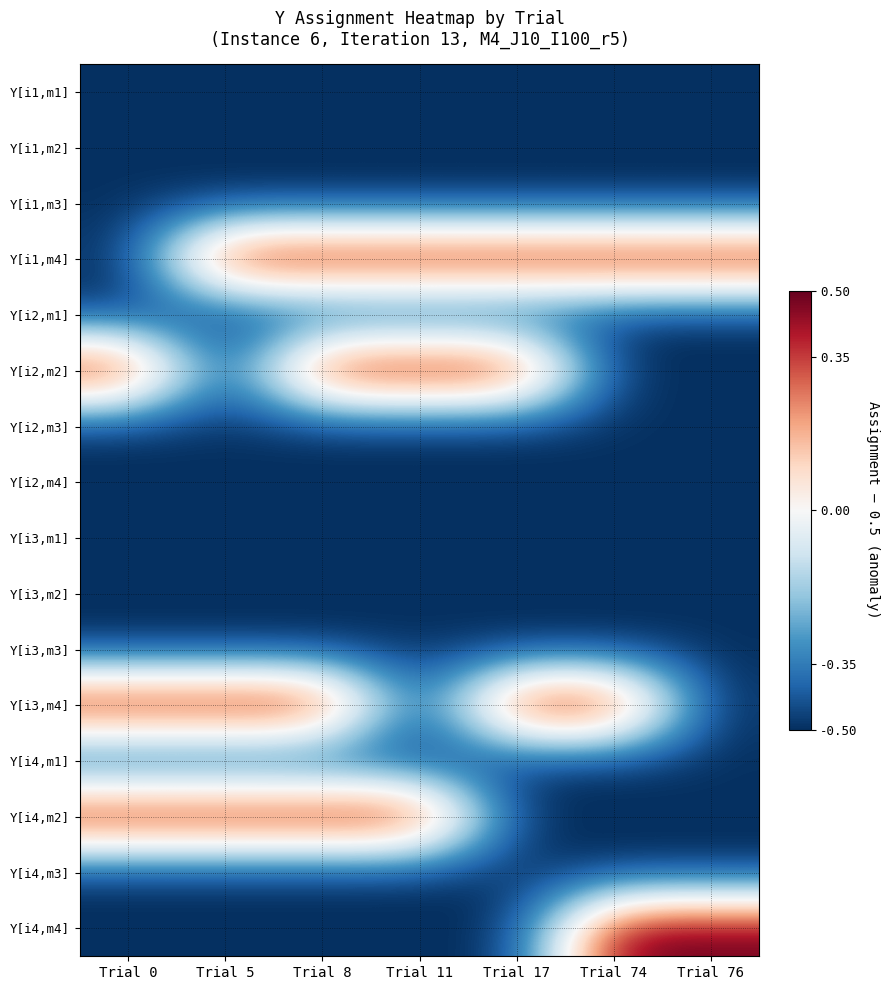

What is the difference between the highest and lowest values at Trial 0?

1.0